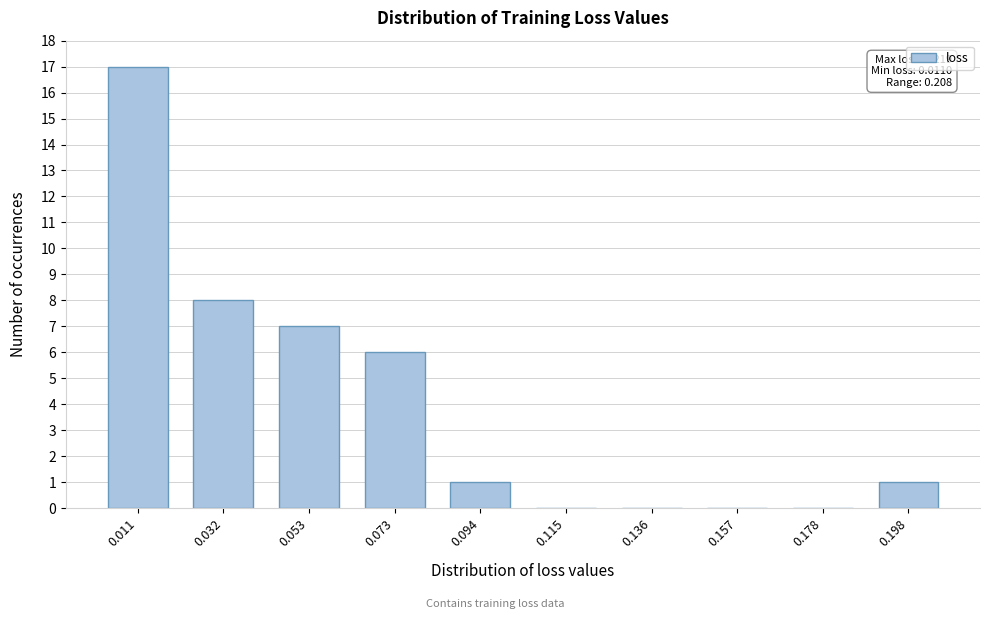

Reading right to left, extract all data points from this chart.

0.198=1	0.178=0	0.157=0	0.136=0	0.115=0	0.094=1	0.073=6	0.053=7	0.032=8	0.011=17